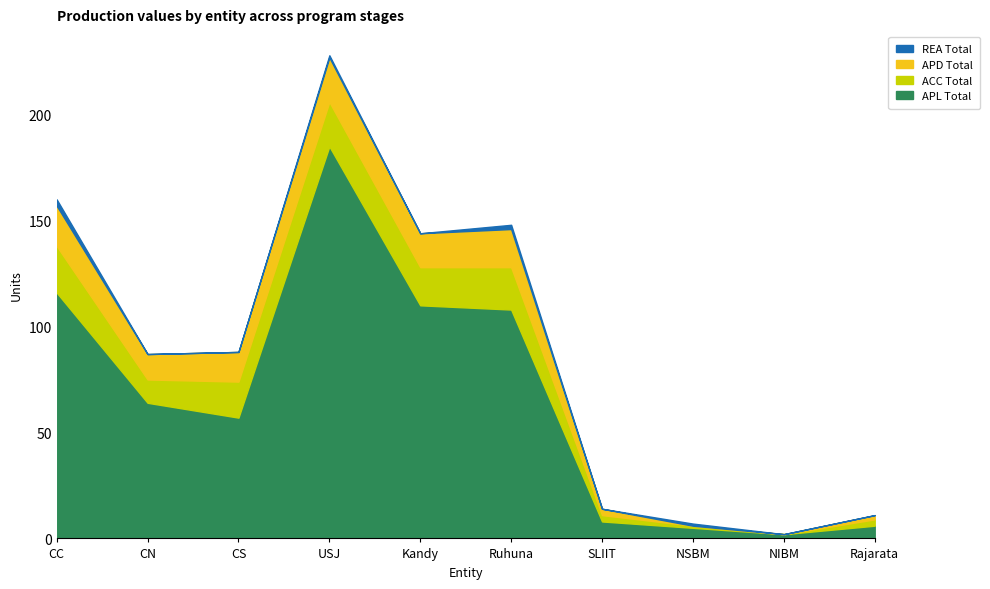

The APL Total series shows 116 at CC. True or false?

True